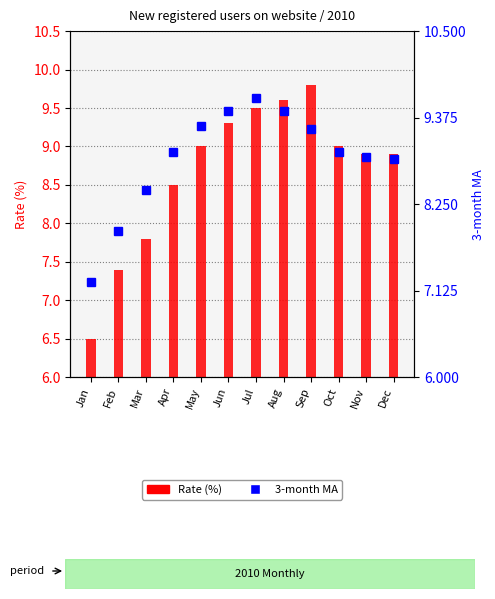

Reading left to right, extract all data points from this chart.

3-month MA: Jan=7.2	Feb=7.9	Mar=8.4	Apr=8.9	May=9.3	Jun=9.5	Jul=9.6	Aug=9.5	Sep=9.2	Oct=8.9	Nov=8.9	Dec=8.8
Rate (%): Jan=6.5	Feb=7.4	Mar=7.8	Apr=8.5	May=9.0	Jun=9.3	Jul=9.5	Aug=9.6	Sep=9.8	Oct=9.0	Nov=8.9	Dec=8.9